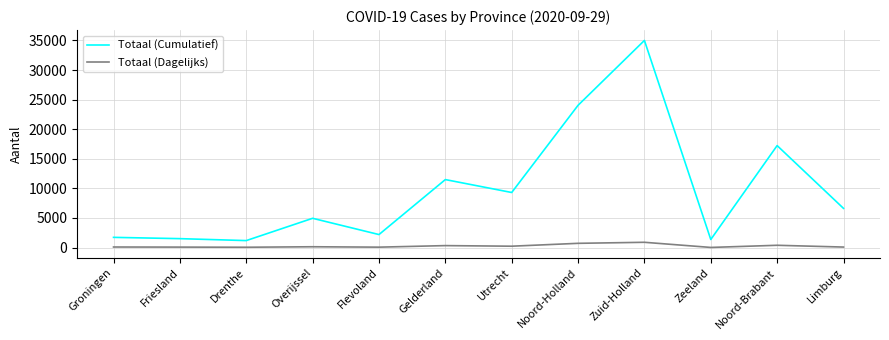

True or false: Totaal (Cumulatief) has a value of 1356 at Zeeland.

True